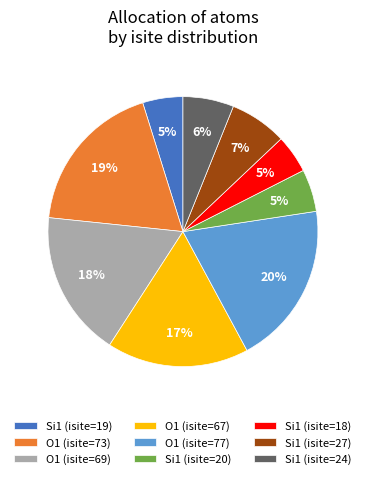

What percentage is the Si1 (isite=18) slice, to the nearest percent?

5%